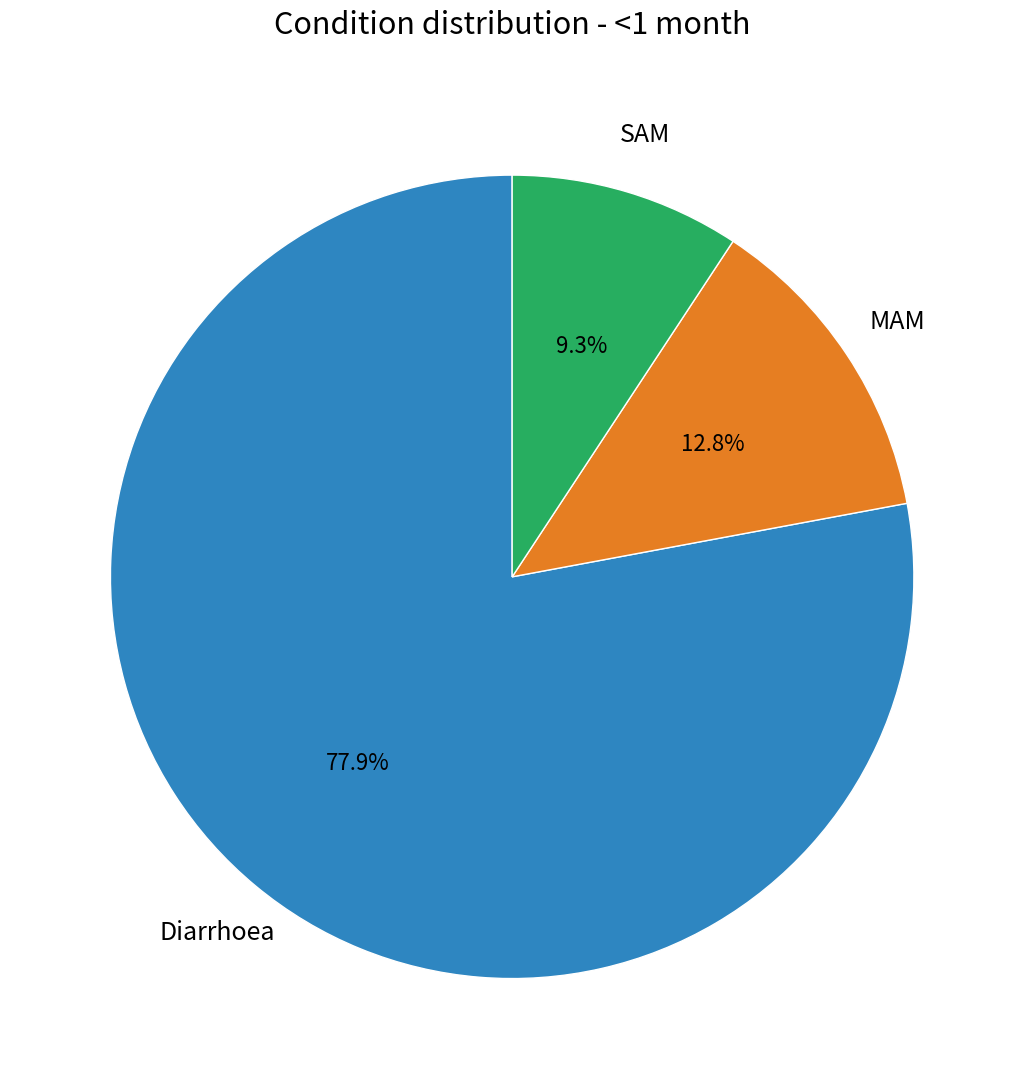

Is there a majority slice in this chart?

Yes